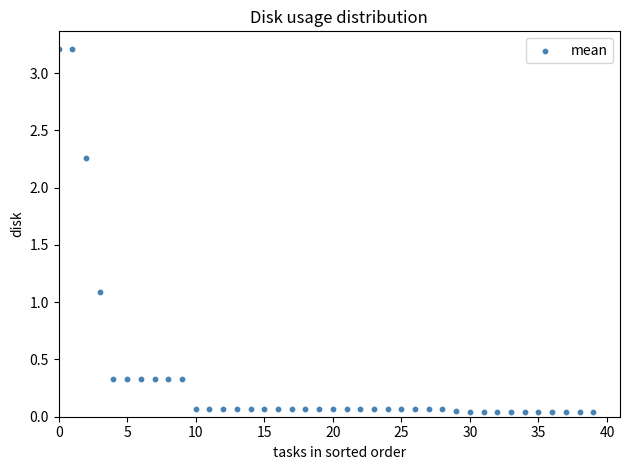

What is the range of Y values (max minus min)?

3.2